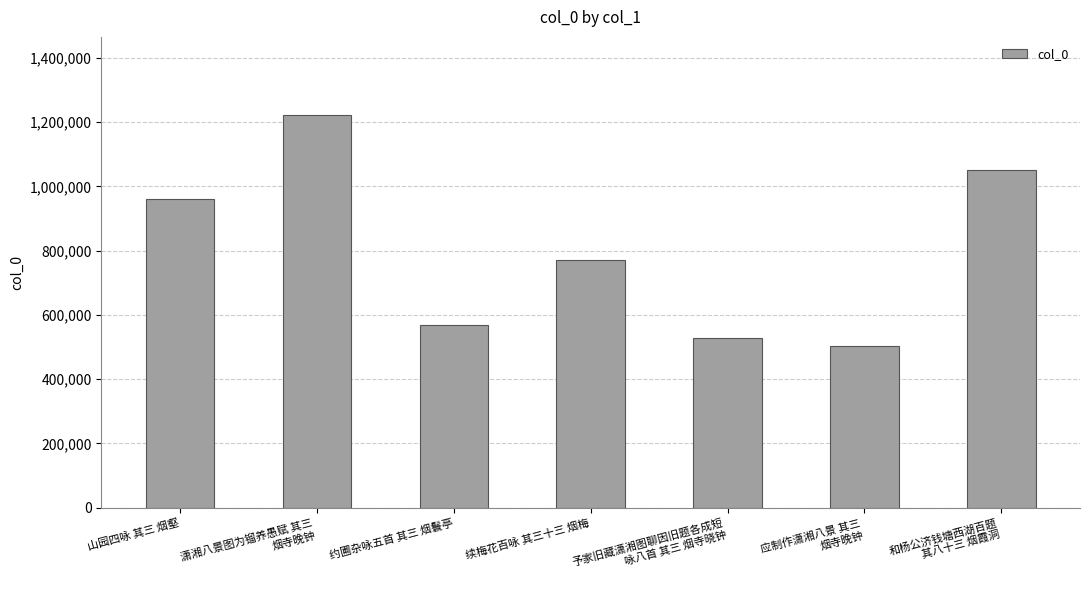

What is the minimum value shown in the chart?

502148